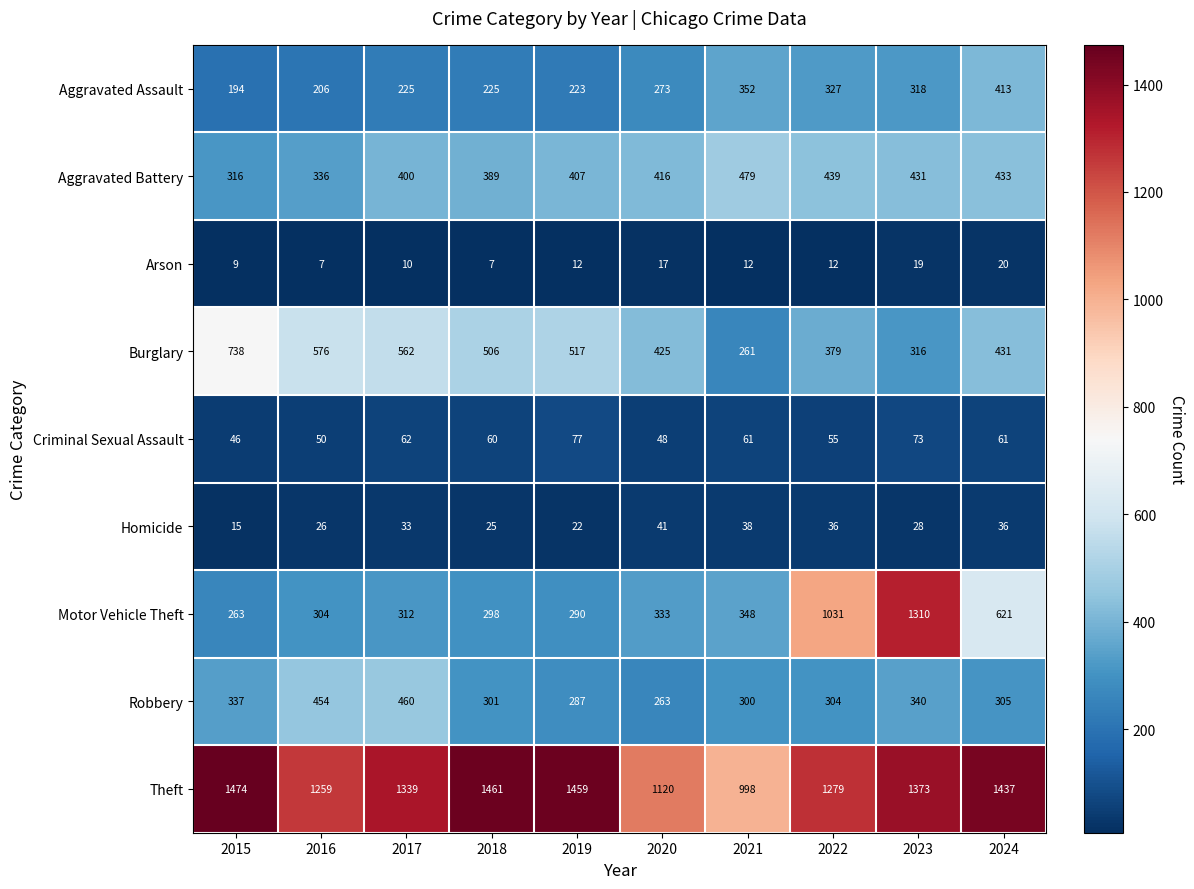

At which category is the sum across all series the highest?

2023